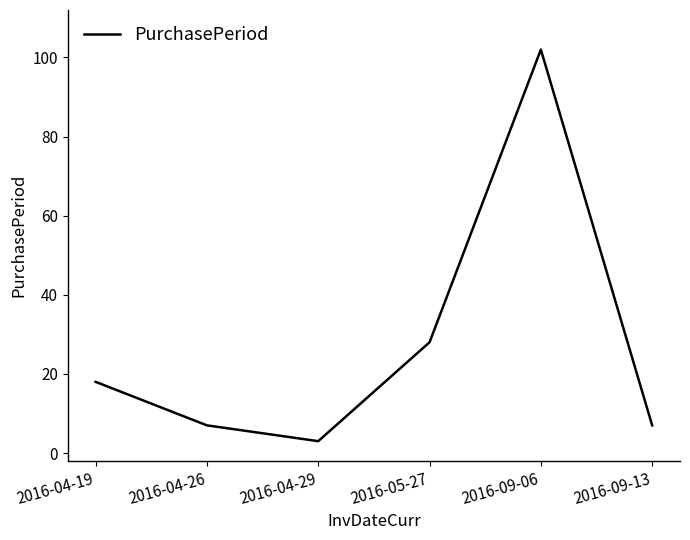

What is the difference between the second highest and second lowest values?

21